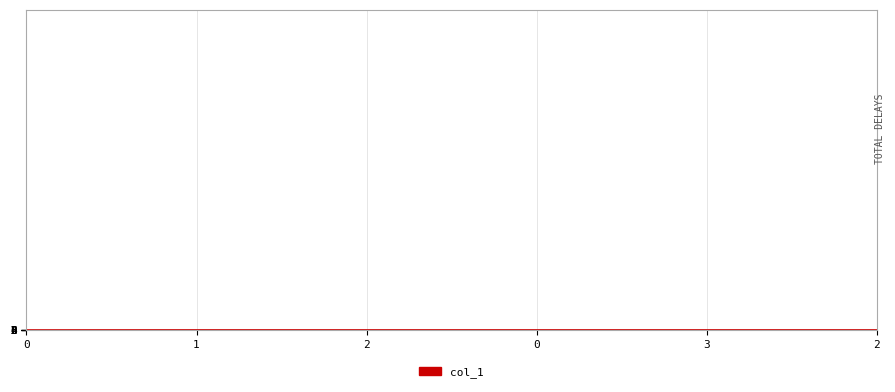

What is the sum of the values at 3 and 0?

8